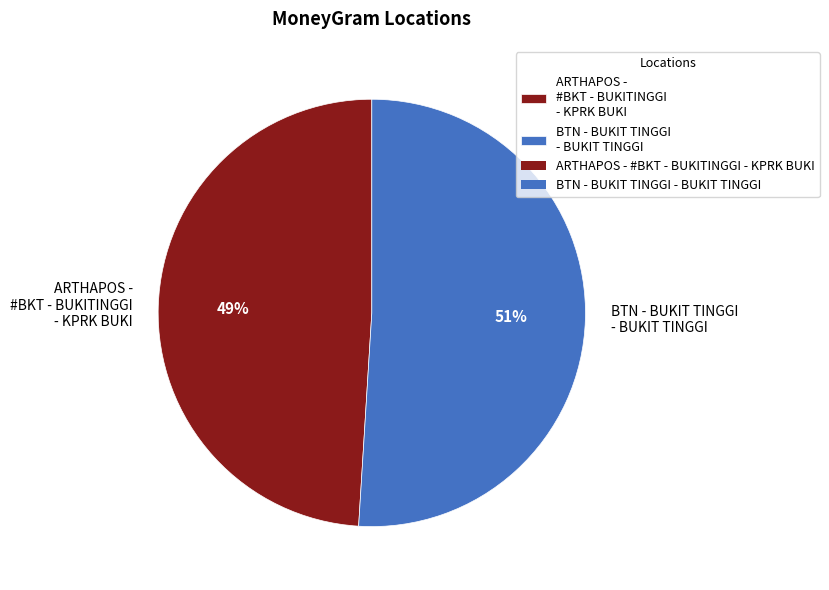

Which slice is the smallest?

ARTHAPOS - #BKT - BUKITINGGI - KPRK BUKI